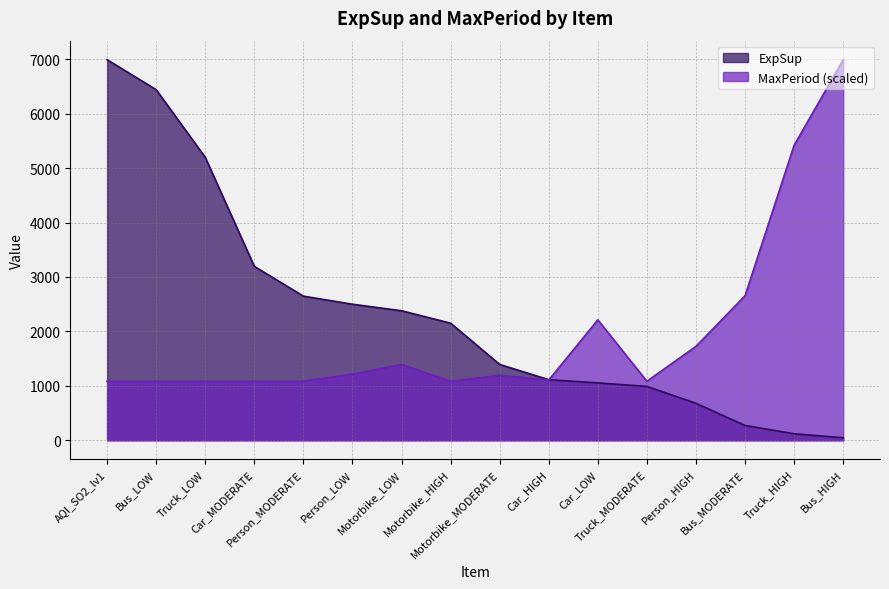

Reading right to left, extract all data points from this chart.

ExpSup: Bus_HIGH=46.3	Truck_HIGH=119.7	Bus_MODERATE=271.8	Person_HIGH=679.2	Truck_MODERATE=989.3	Car_LOW=1054.4	Car_HIGH=1112.8	Motorbike_MODERATE=1393.3	Motorbike_HIGH=2151.0	Motorbike_LOW=2379.6	Person_LOW=2499.7	Person_MODERATE=2648.0	Car_MODERATE=3194.9	Truck_LOW=5198.3	Bus_LOW=6441.1	AQI_SO2_lv1=6992.0
MaxPeriod: Bus_HIGH=6992.0	Truck_HIGH=5421.0	Bus_MODERATE=2655.2	Person_HIGH=1725.9	Truck_MODERATE=1084.2	Car_LOW=2212.7	Car_HIGH=1106.3	Motorbike_MODERATE=1194.8	Motorbike_HIGH=1084.2	Motorbike_LOW=1394.0	Person_LOW=1217.0	Person_MODERATE=1084.2	Car_MODERATE=1084.2	Truck_LOW=1084.2	Bus_LOW=1084.2	AQI_SO2_lv1=1084.2